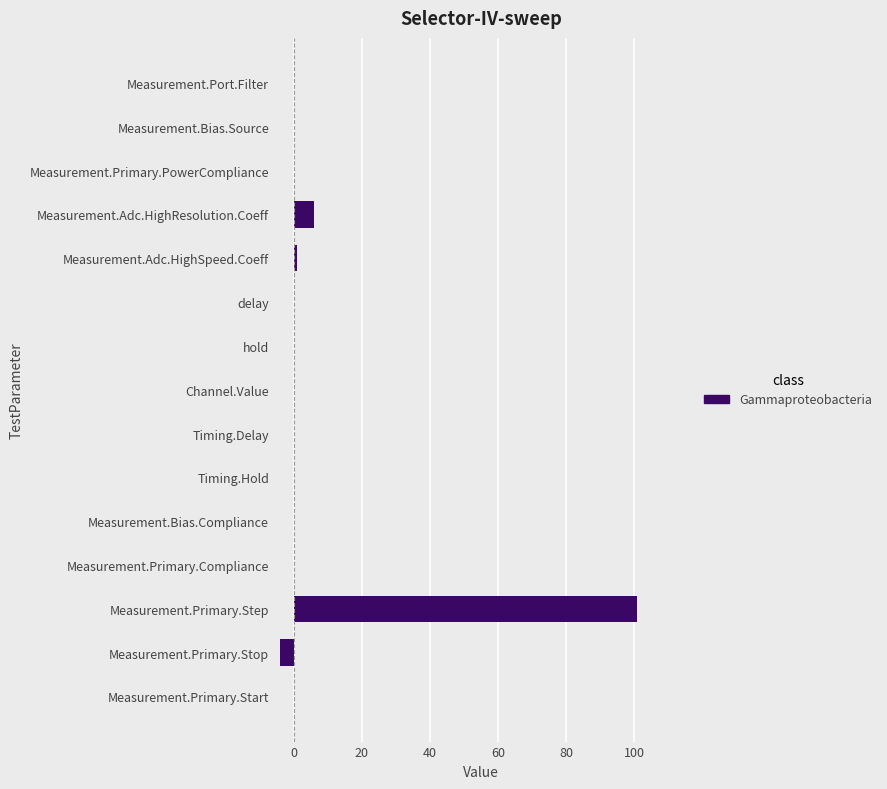

What is the greatest value displayed?

101.0